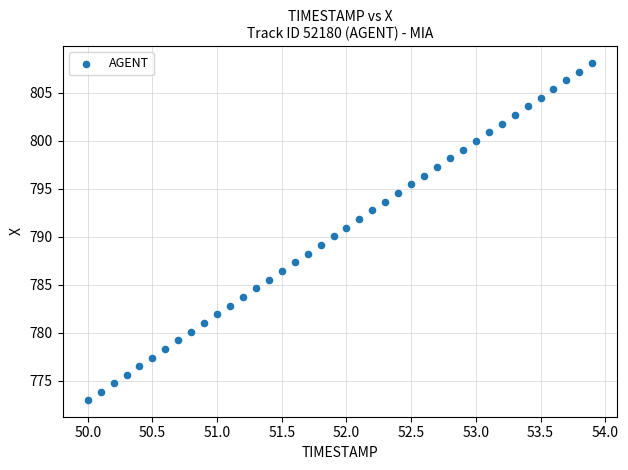

What is the range of X values (max minus min)?

3.9